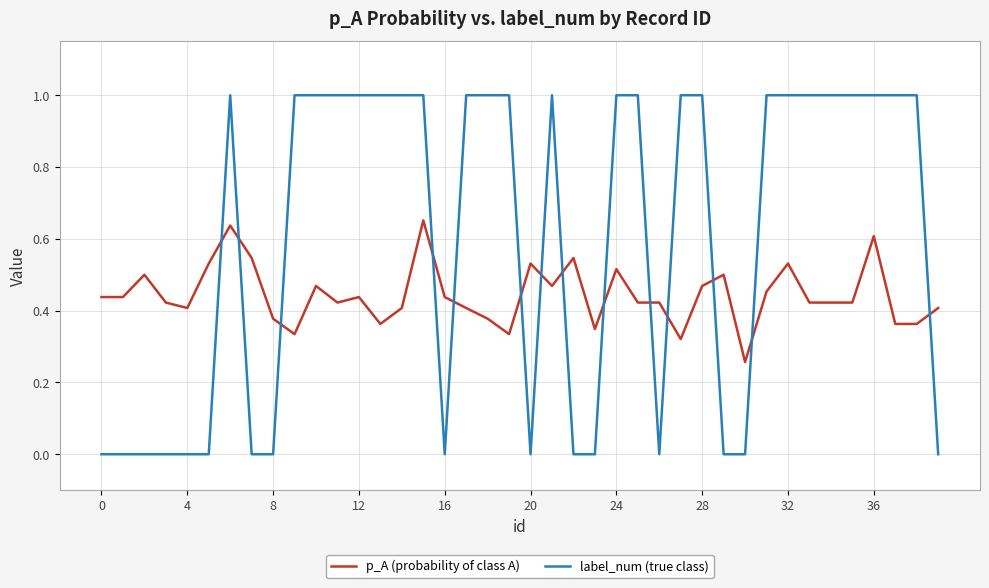

Which series has the largest total across all categories?

label_num (true class)